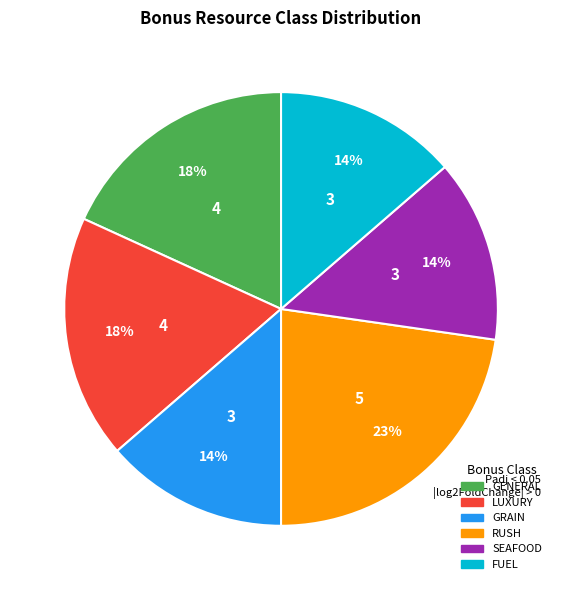

To the nearest percent, what is the average slice percentage?

17%